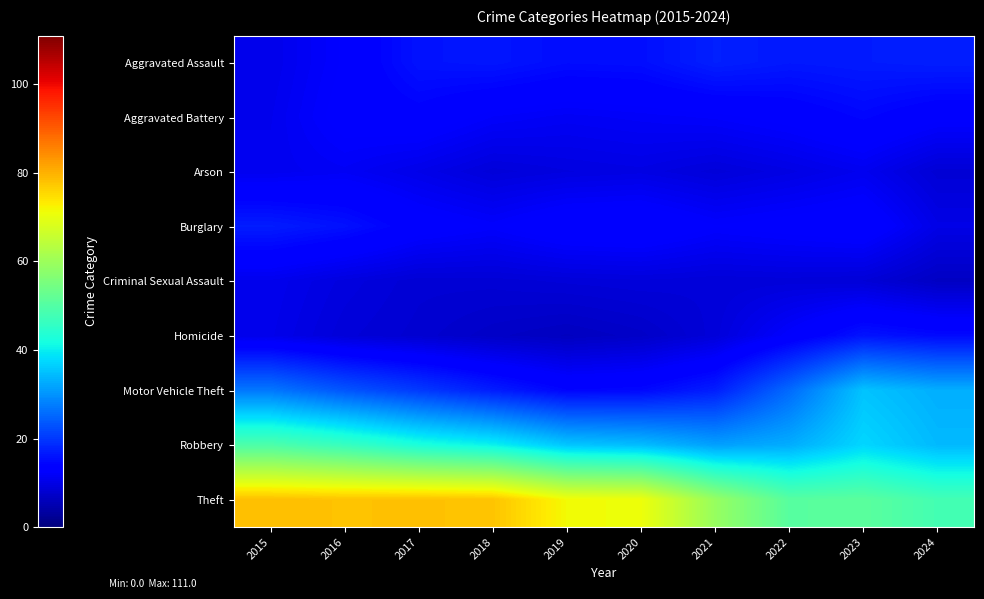

At which category is the sum across all series the highest?

2015